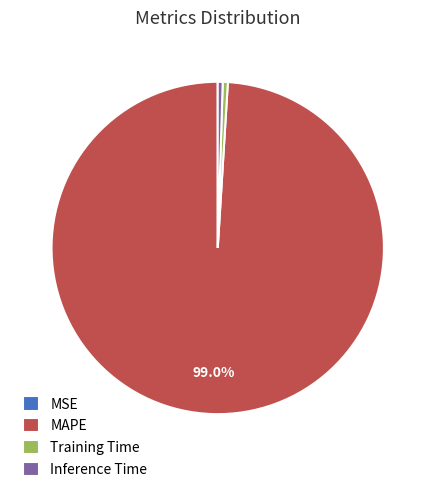

What percentage is NOT represented by MAPE?

1.0%